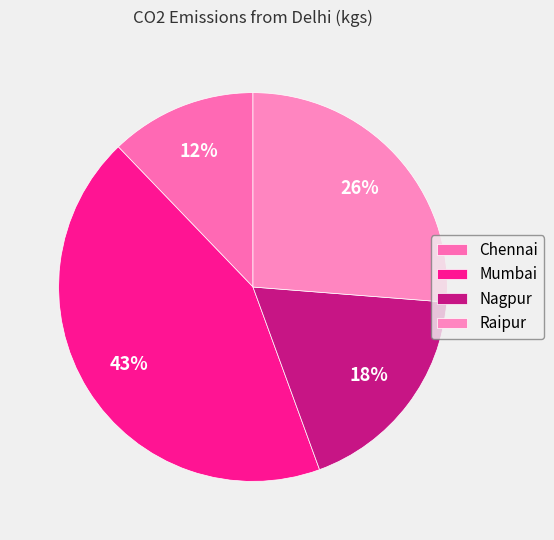

Which slice is the smallest?

Chennai